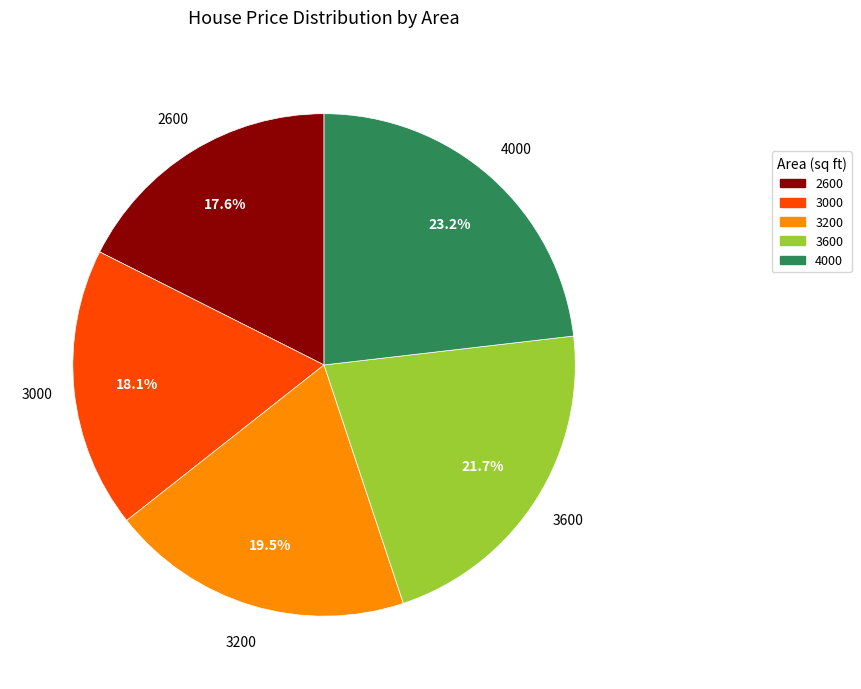

Approximately how many times larger is the value at 4000 compared to 3600?

1.1